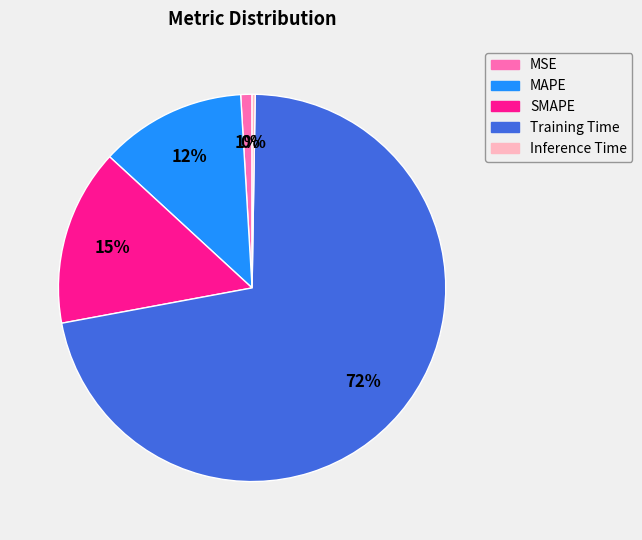

Is it true that MSE is 11% of the pie?

False